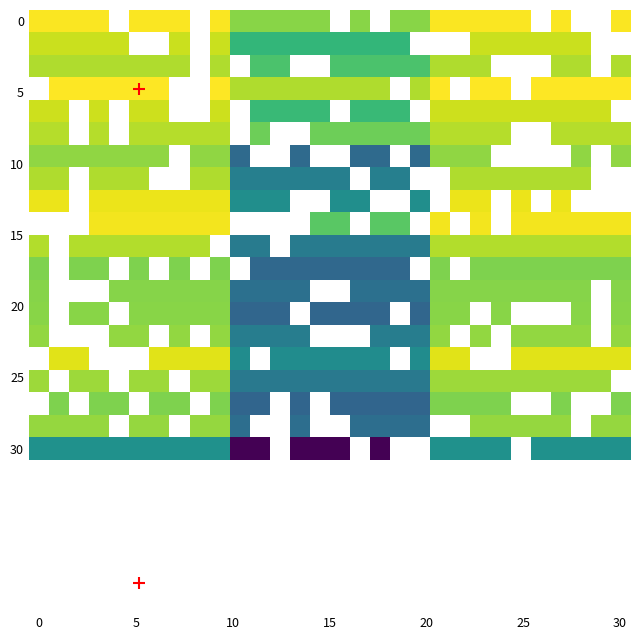

What is the spread (max minus min) of values at 11?

10.6